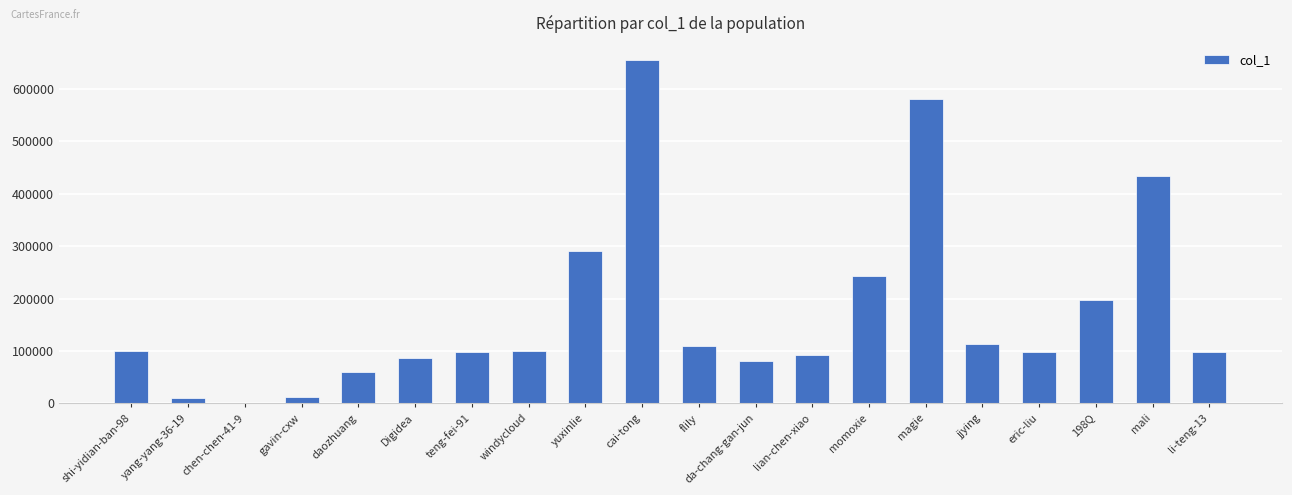

What is the ratio of the value at flily to the value at windycloud?

1.1